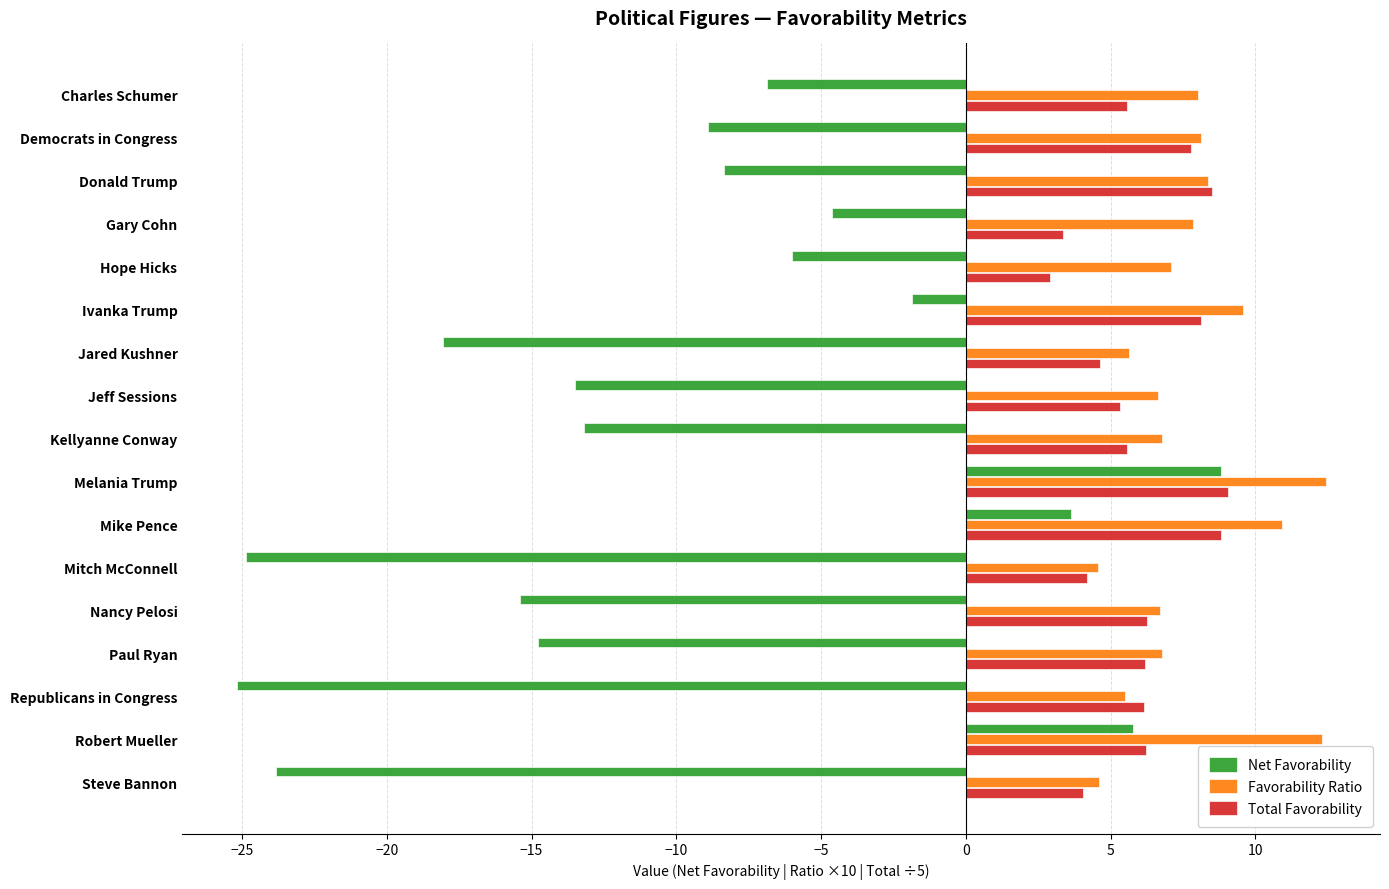

The Net Favorability series shows 15.7 at Melania Trump. True or false?

False